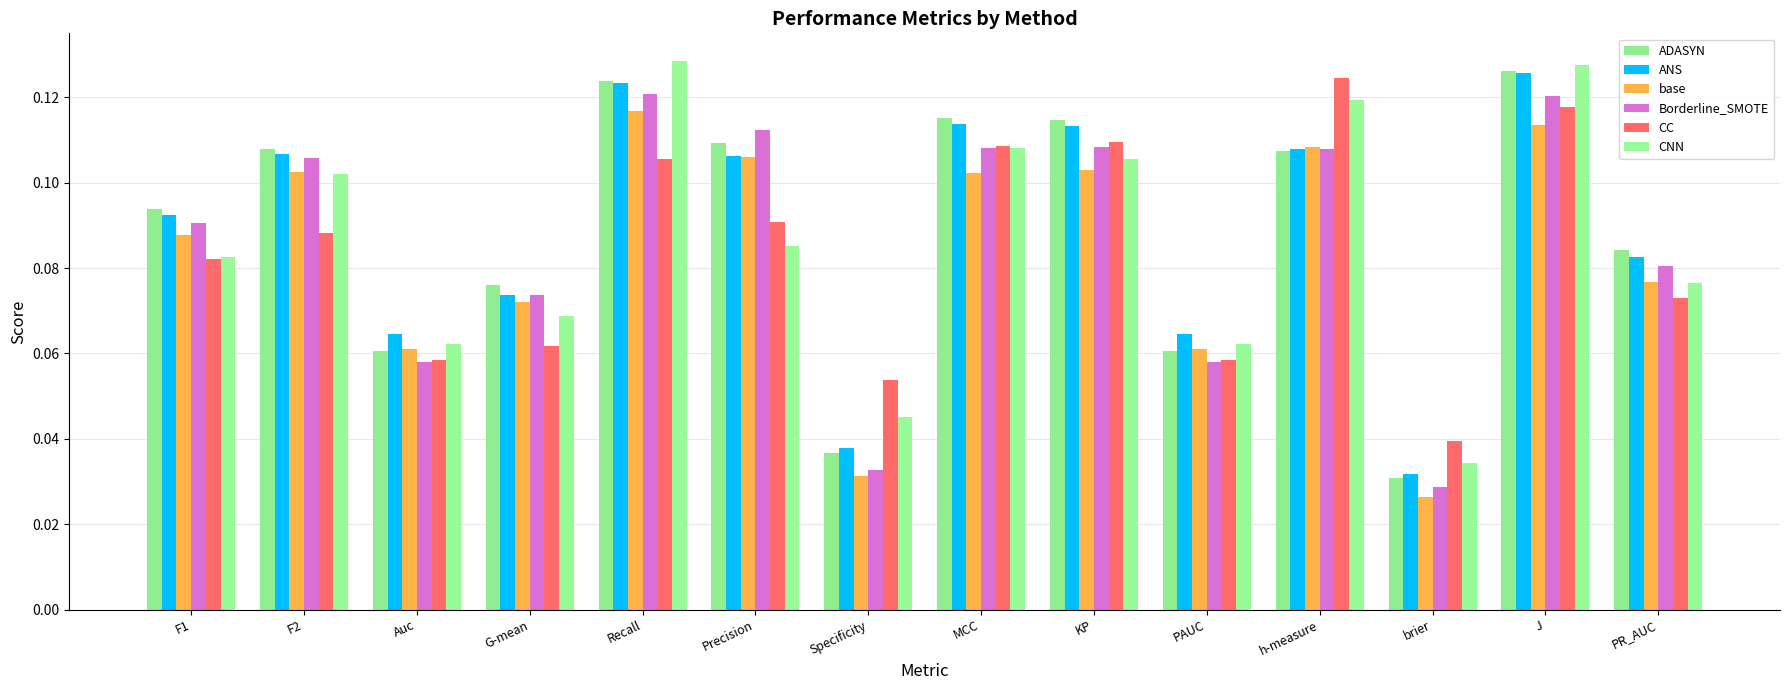

True or false: ADASYN has a value of 0.0 at brier.

True